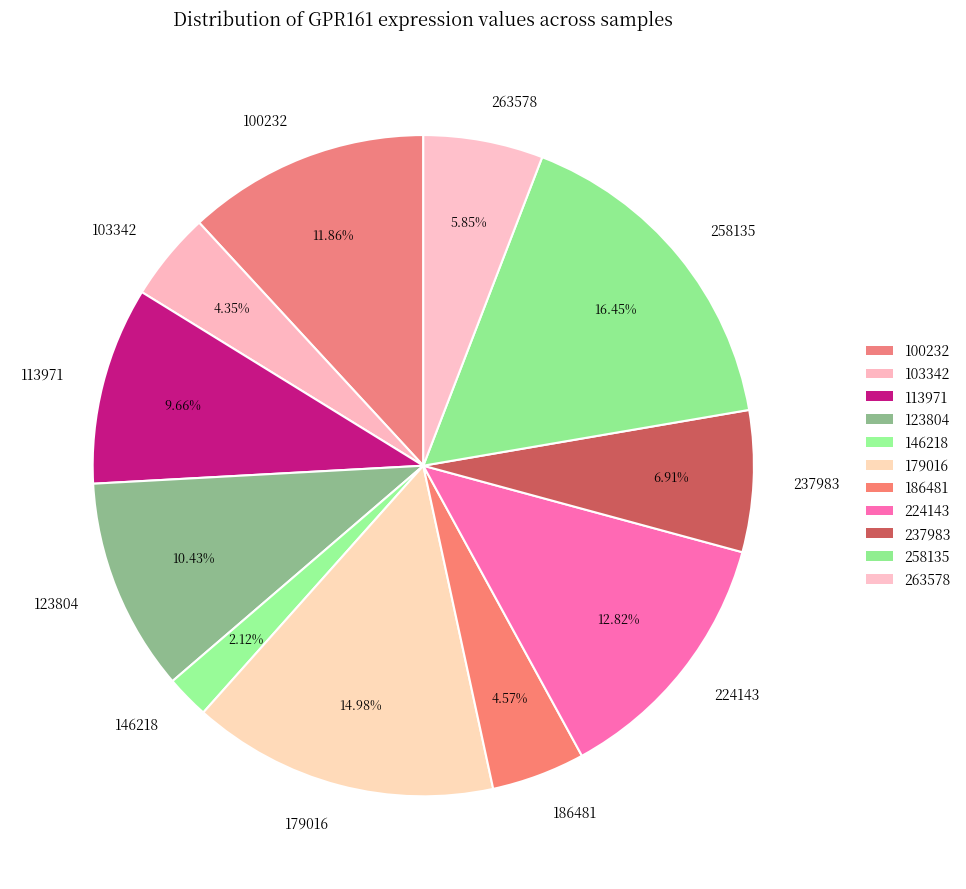

Which slice is the smallest?

146218